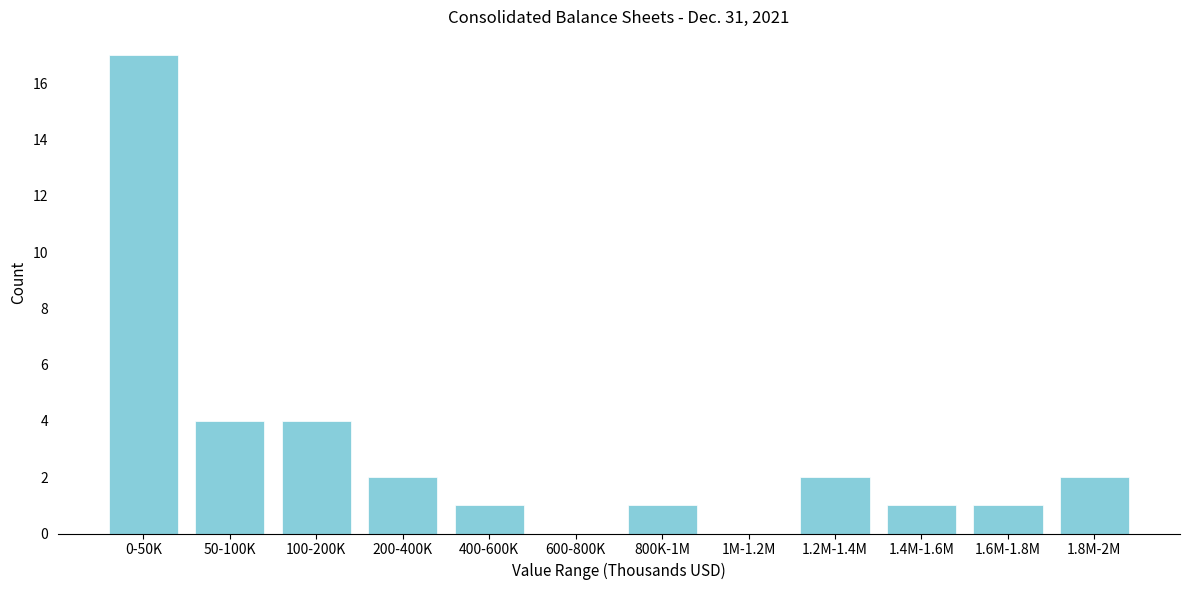

Reading right to left, extract all data points from this chart.

1.8M-2M=2	1.6M-1.8M=1	1.4M-1.6M=1	1.2M-1.4M=2	1M-1.2M=0	800K-1M=1	600-800K=0	400-600K=1	200-400K=2	100-200K=4	50-100K=4	0-50K=17